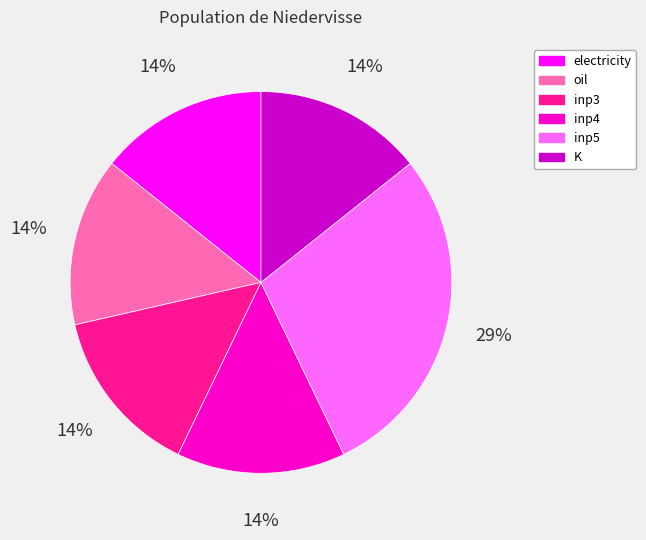

Is the sum of electricity and inp3 greater than half?

No